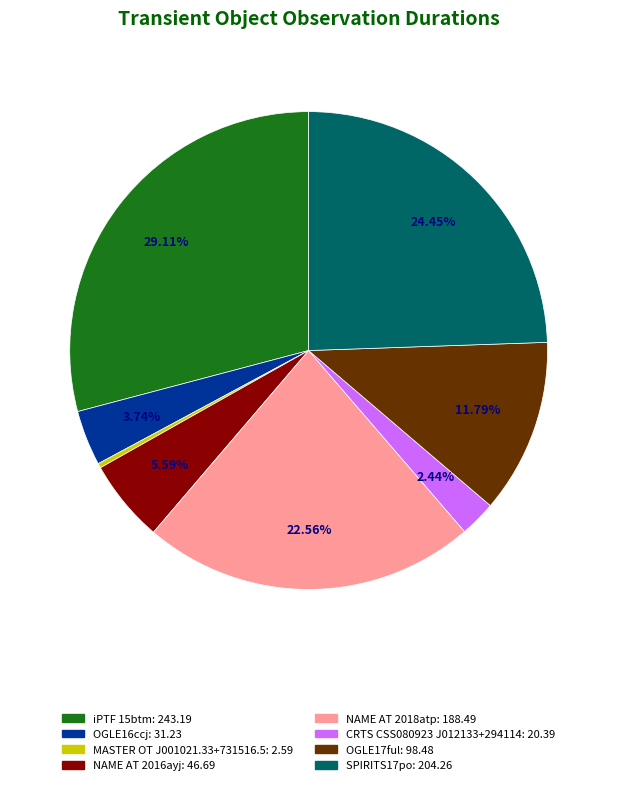

Approximately how many times larger is the value at SPIRITS17po compared to OGLE17ful?

2.1